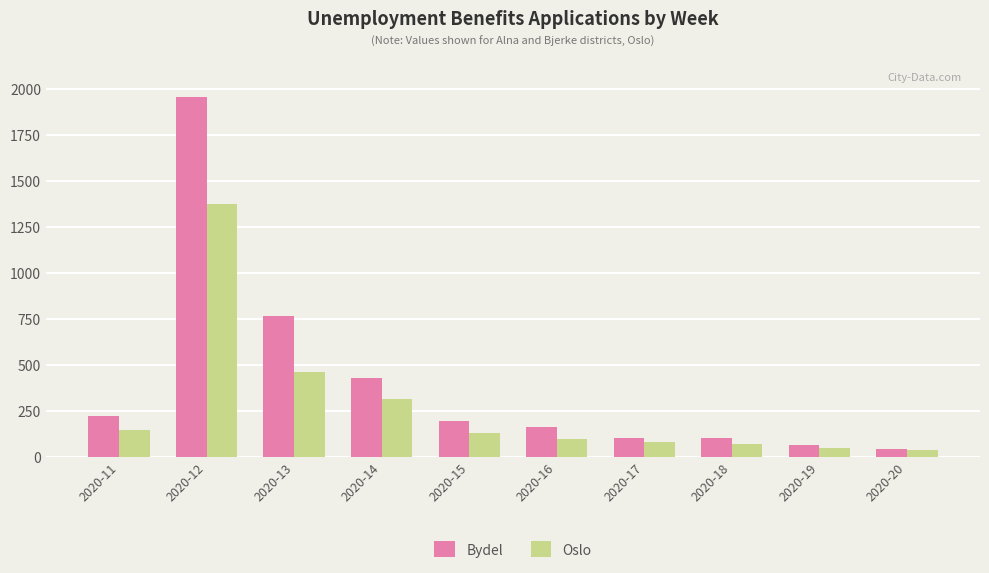

Which category has the highest value in the Bydel series?

2020-12